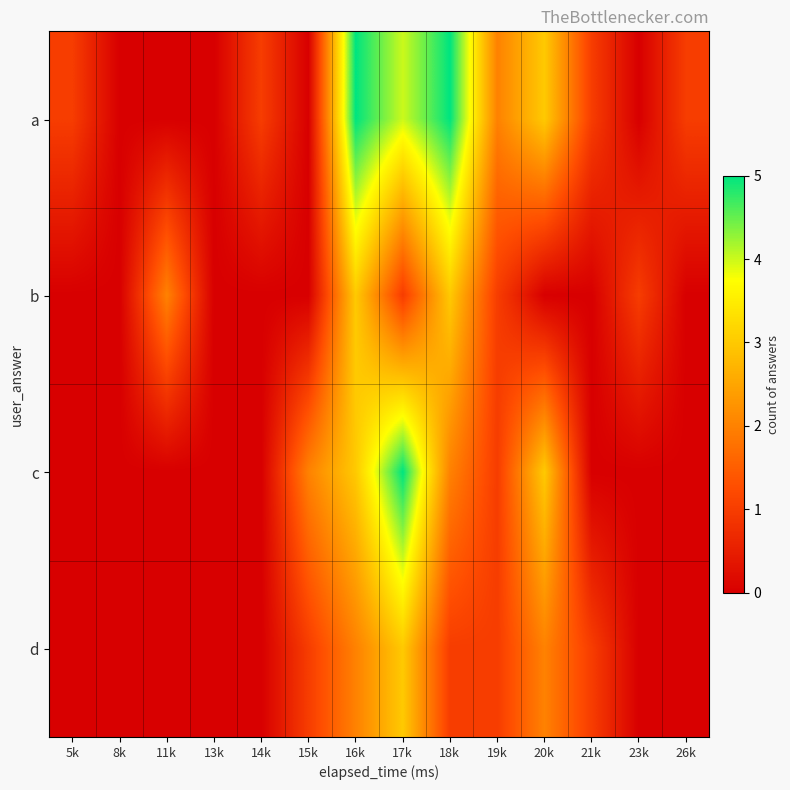

Reading left to right, extract all data points from this chart.

a: 5k=1	8k=0	11k=0	13k=0	14k=1	15k=0	16k=5	17k=4	18k=5	19k=2	20k=3	21k=1	23k=0	26k=1
b: 5k=0	8k=0	11k=2	13k=0	14k=0	15k=0	16k=3	17k=1	18k=3	19k=1	20k=0	21k=0	23k=1	26k=0
c: 5k=0	8k=0	11k=0	13k=0	14k=0	15k=2	16k=3	17k=5	18k=2	19k=1	20k=3	21k=0	23k=0	26k=0
d: 5k=0	8k=0	11k=0	13k=0	14k=0	15k=1	16k=2	17k=3	18k=1	19k=1	20k=2	21k=1	23k=0	26k=0